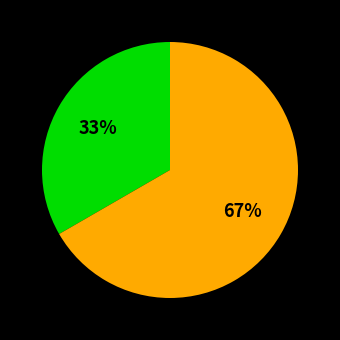

Is there any slice that represents more than half of the pie?

Yes